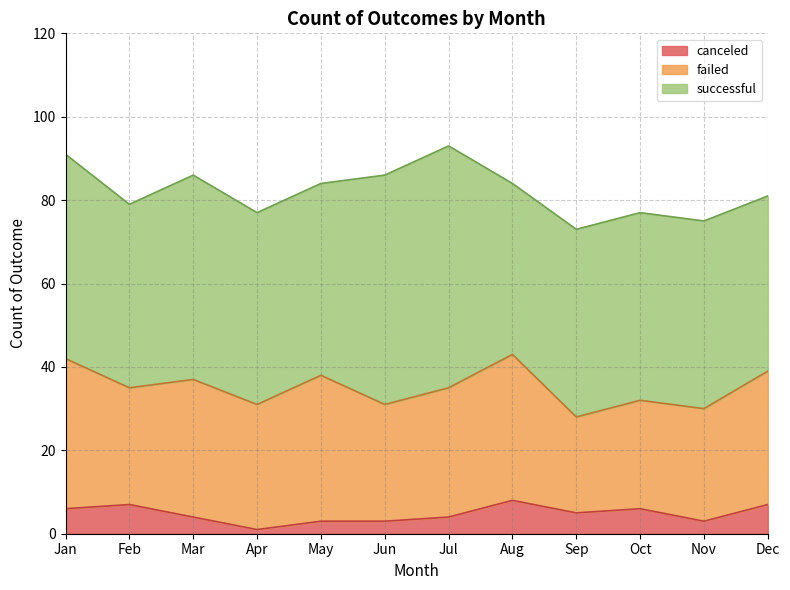

What is the value of the canceled point at the 5th from the left?

3